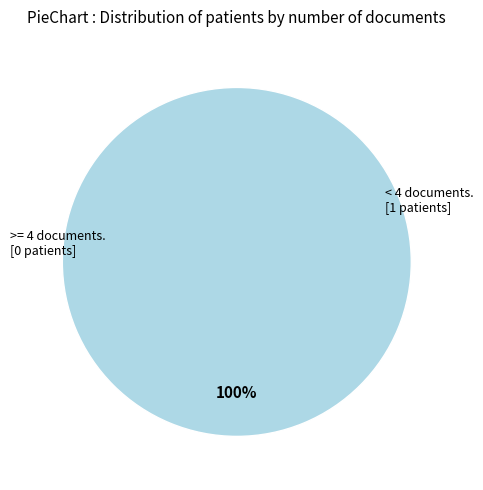

How many segments does this pie chart have?

2